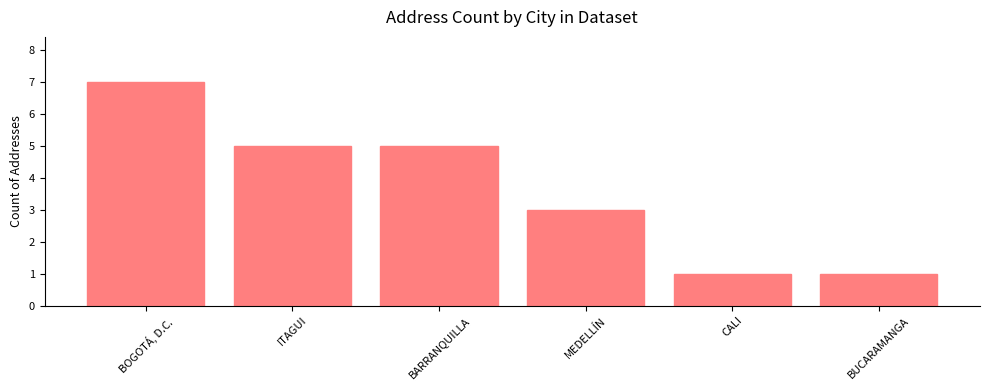

What is the difference between the second highest and minimum values?

4